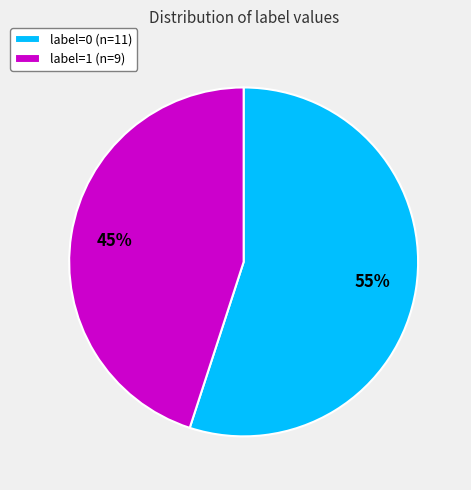

To the nearest percent, what portion does label=0 represent?

55%